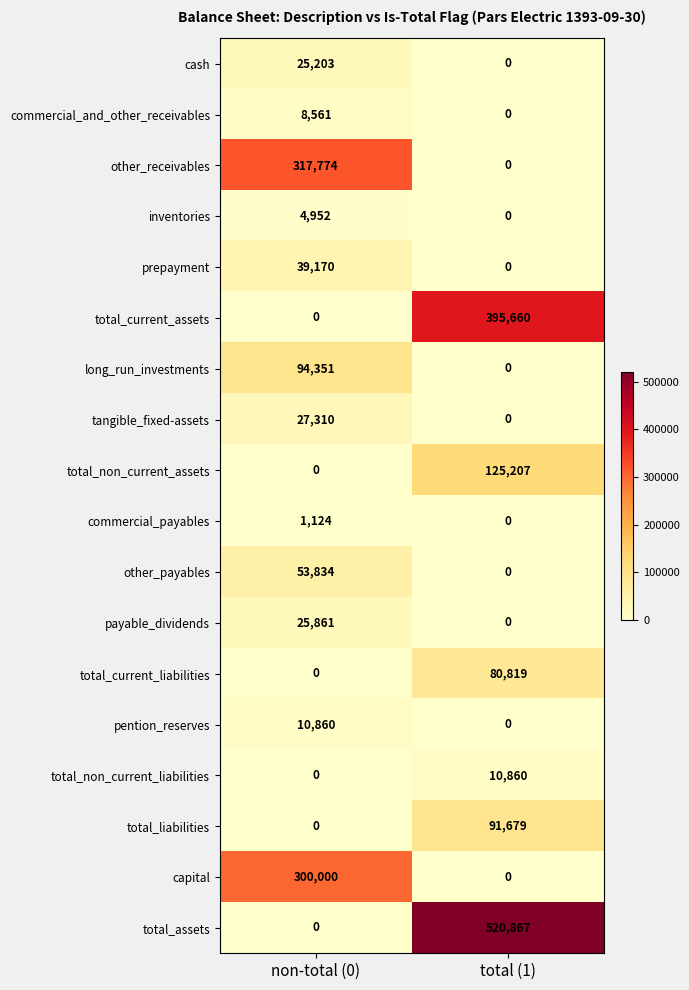

List the labels in order of long_run_investments value, largest first.

non-total (0), total (1)